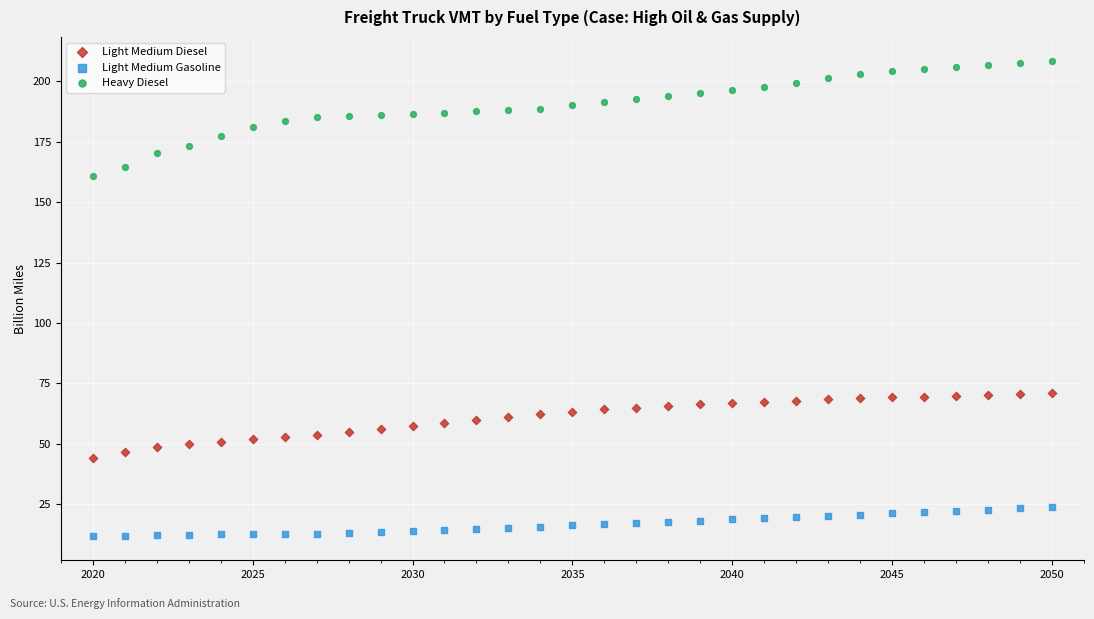

Across all data points, what is the range of X values (max minus min)?

30.0